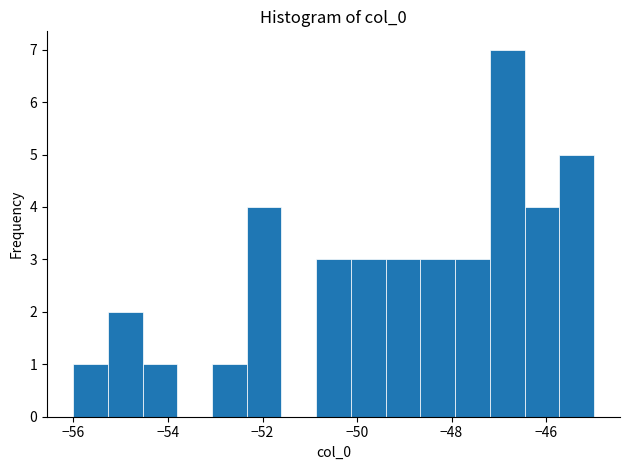

Read against the x-axis, roughly where is the centre of the tallest bar?

-46.8